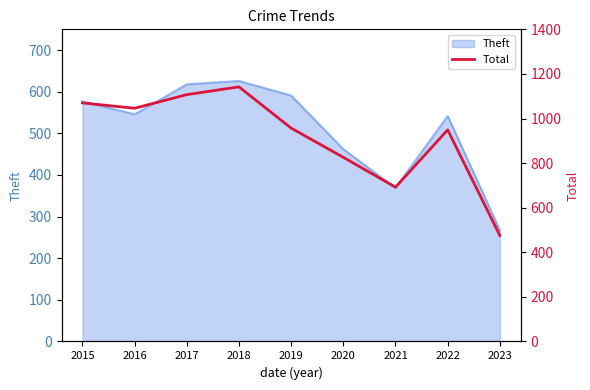

Reading right to left, list all the values displayed in this chart.

475	949	692	826	957	1142	1107	1046	1070